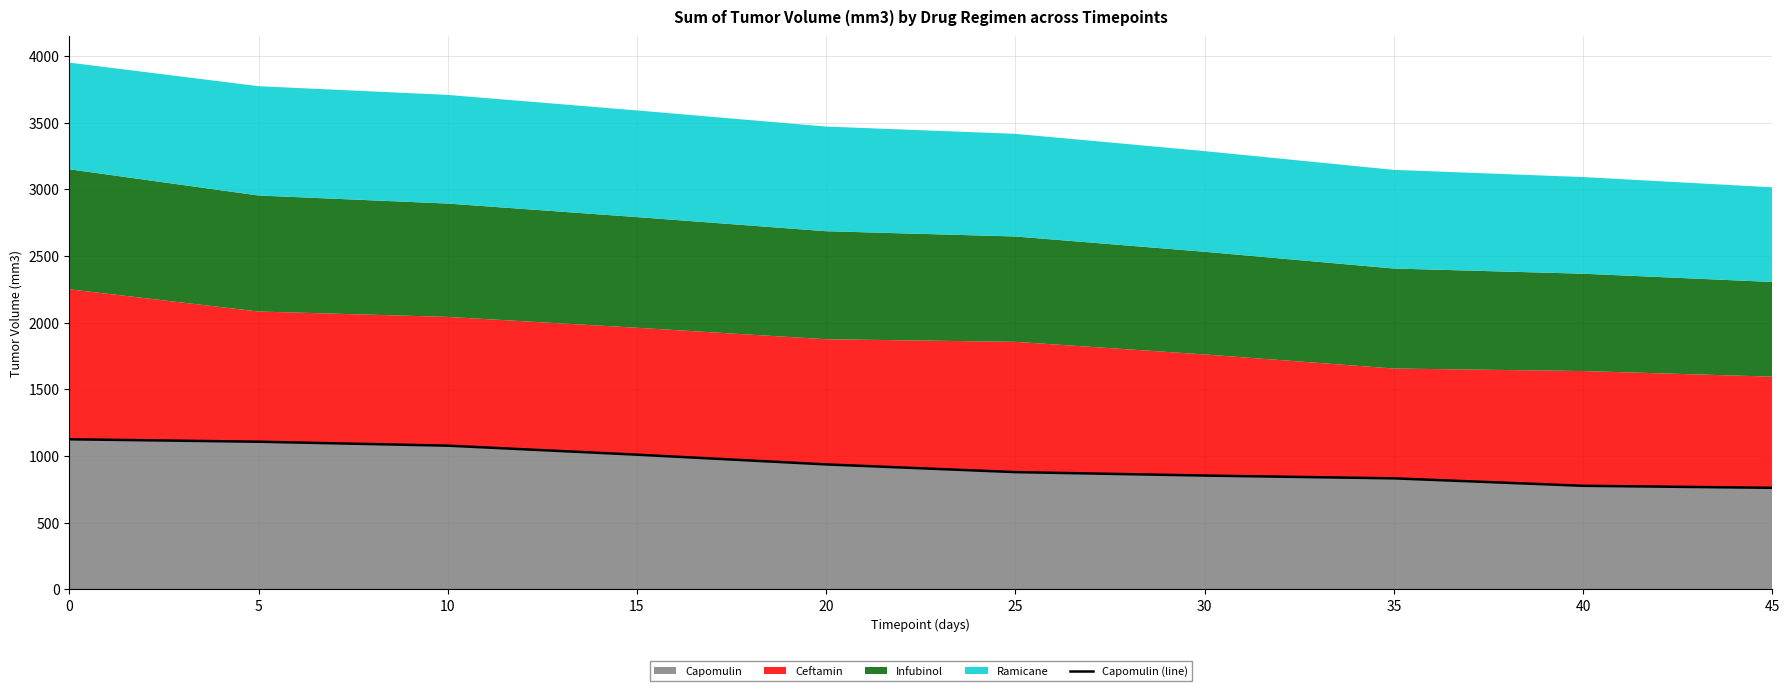

True or false: the data shows 384.6 at 45.

False